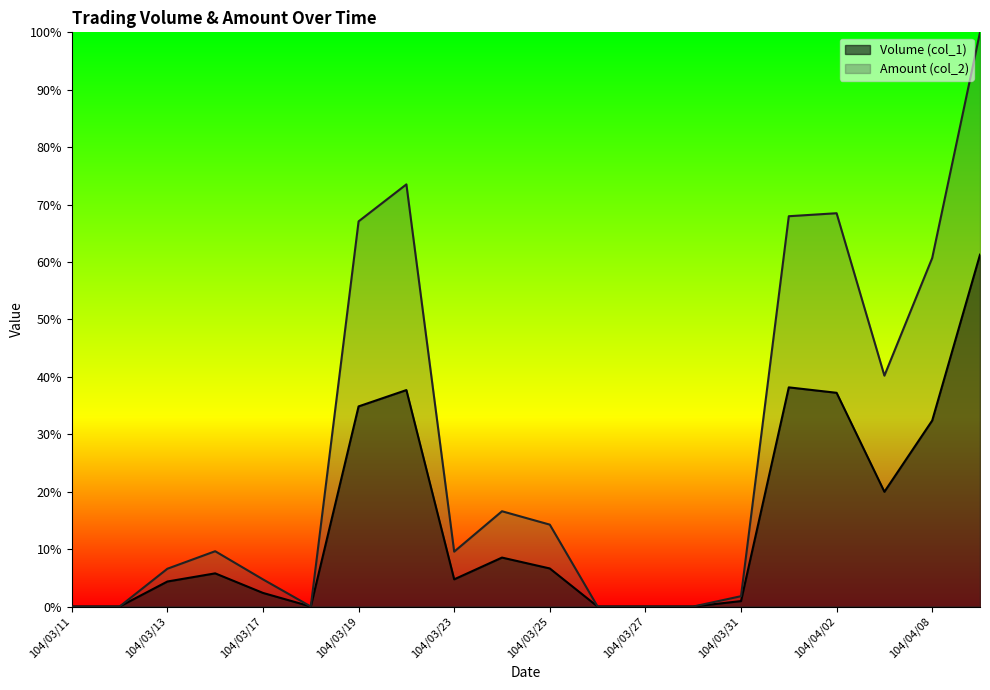

True or false: Amount (col_2) and Volume (col_1) intersect in this chart.

False